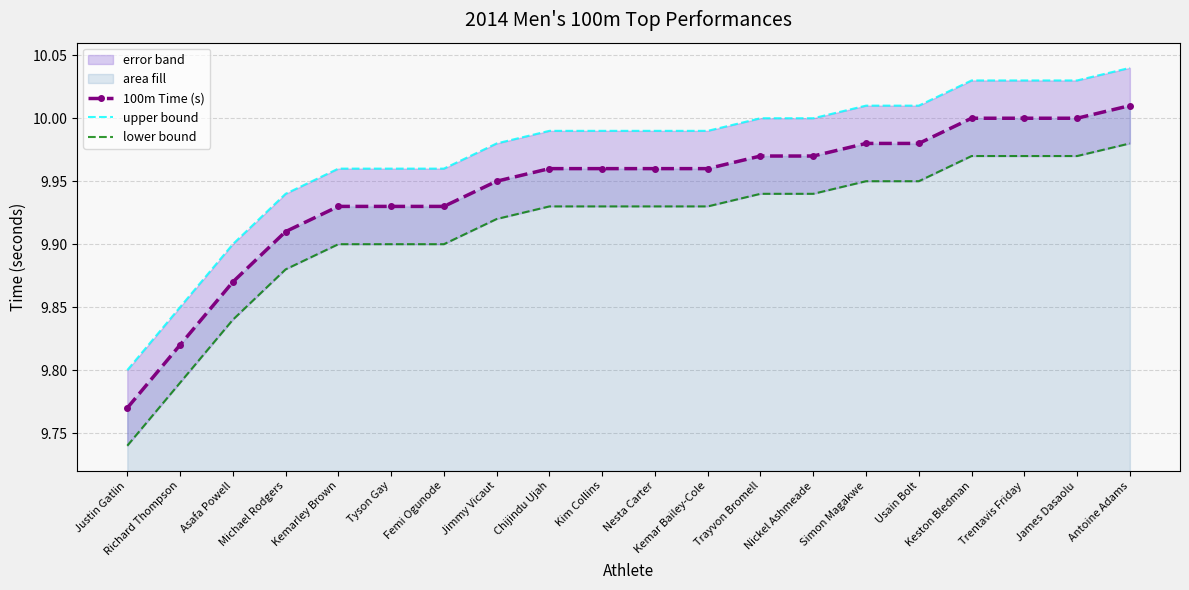

True or false: upper bound has a value of 6.9 at James Dasaolu.

False